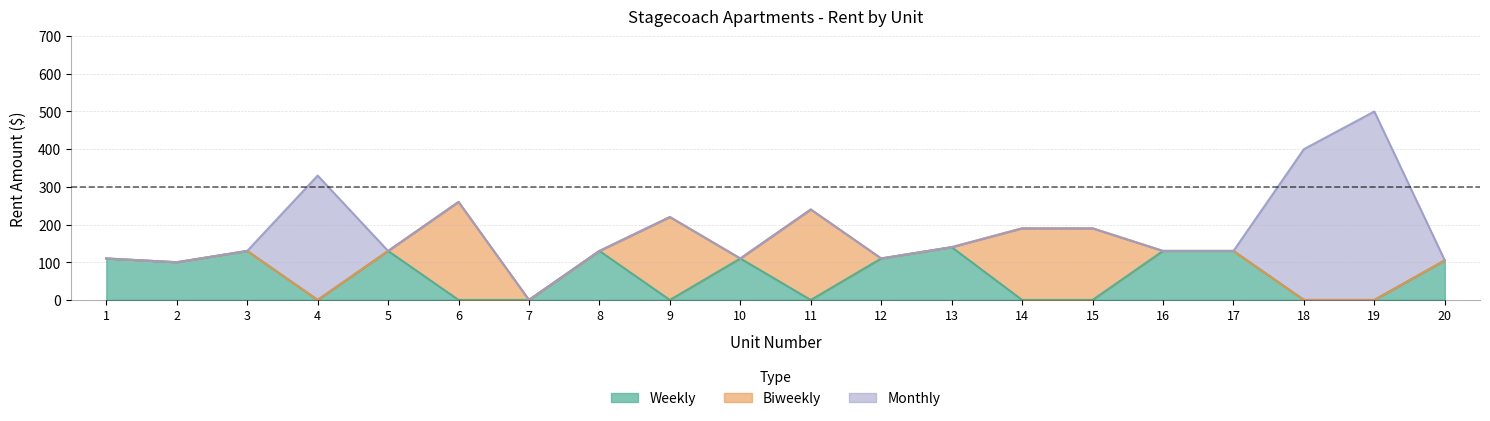

Which series has the largest total across all categories?

Weekly